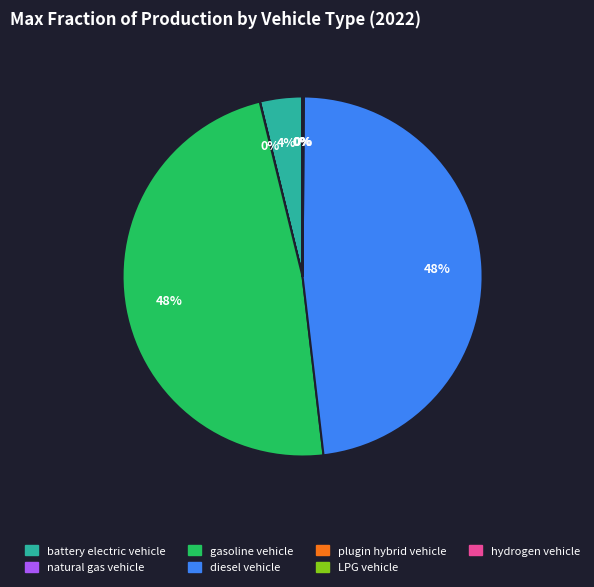

To the nearest percent, what portion does battery electric vehicle represent?

4%